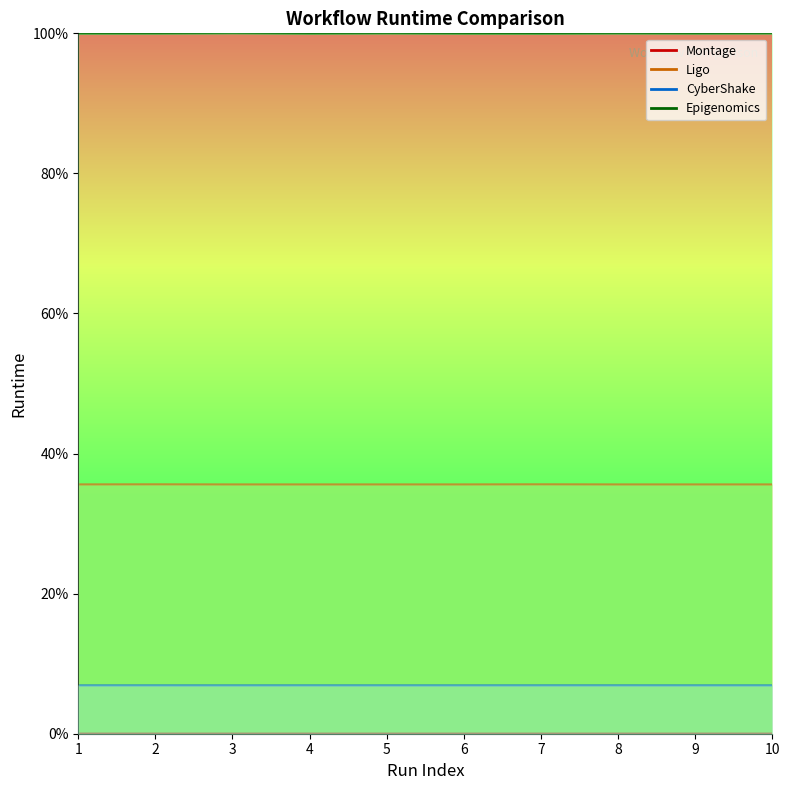

Rank the series at 4 from lowest to highest value.

Montage, CyberShake, Ligo, Epigenomics